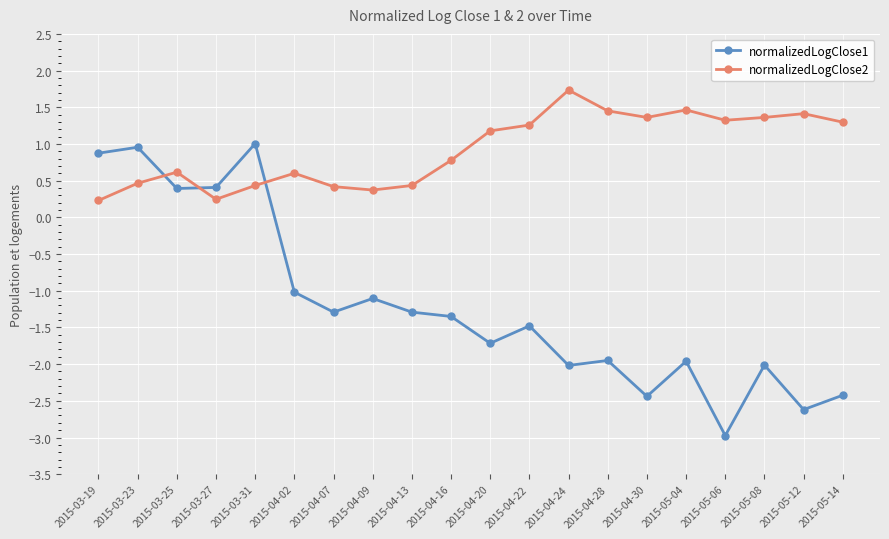

What is the approximate value of normalizedLogClose2 at 2015-04-13?

0.4